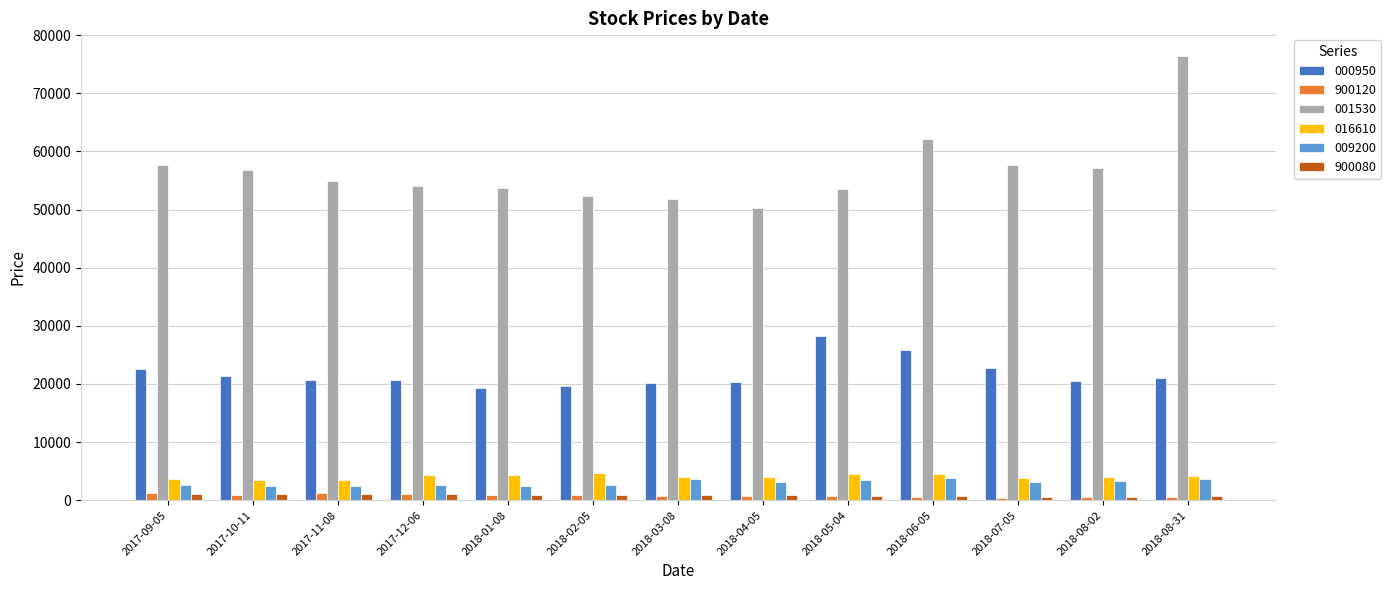

How many bars are there in total?

78